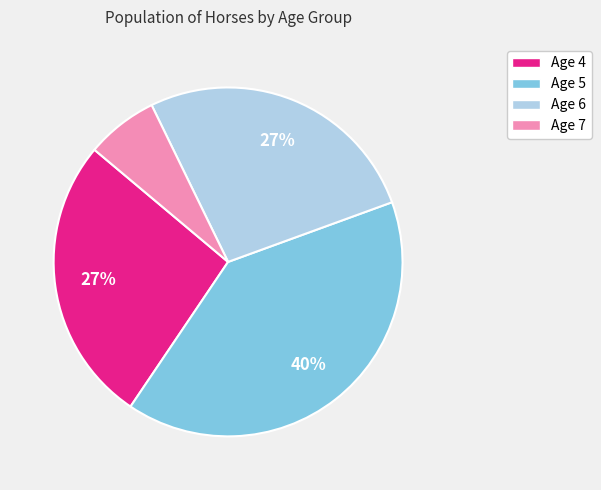

True or false: Age 7 accounts for 7% of the total.

True